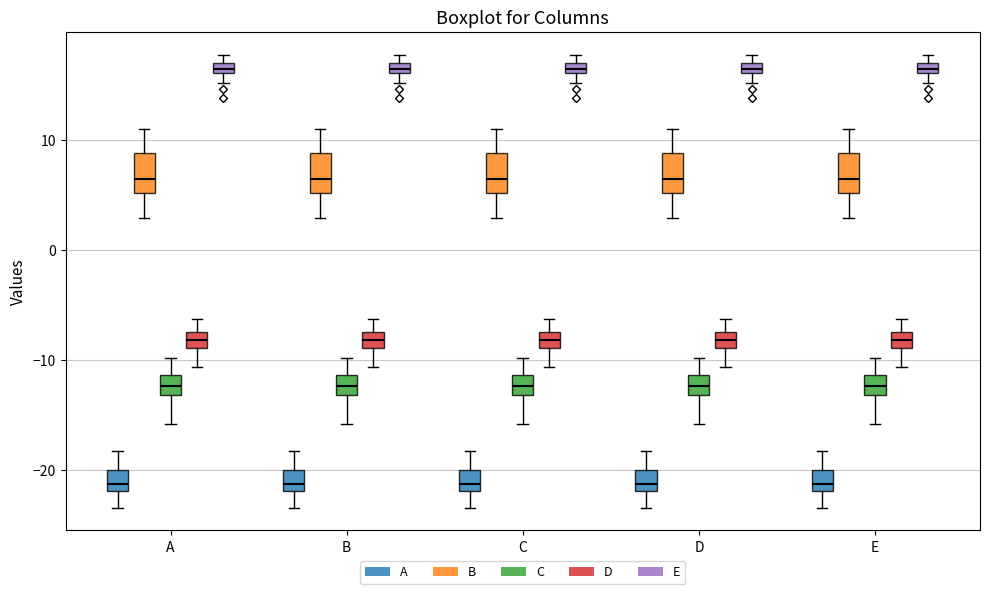

Where is the upper edge of the box for B (D) on the y-axis? The values are not printed on the chart, so give them approximately, as read against the axis.

-7